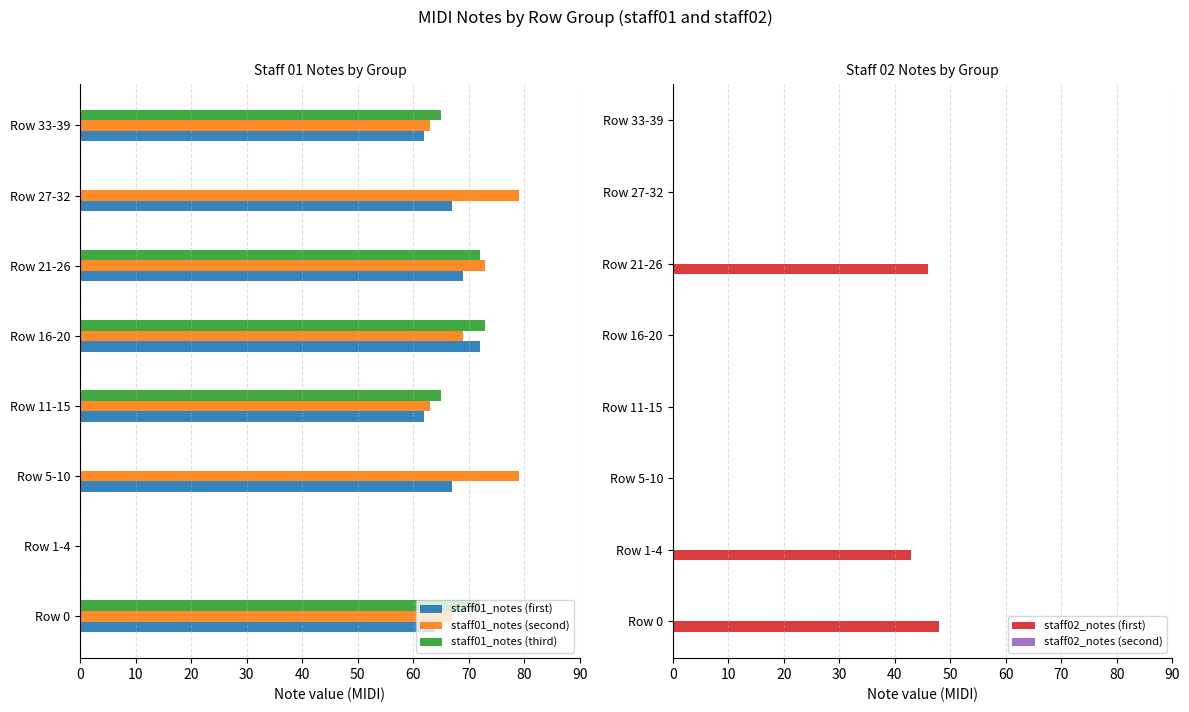

Reading left to right, what are all the values shown in this chart?

staff01_notes (first): 64.0	0.0	67.0	62.0	72.0	69.0	67.0	62.0
staff01_notes (second): 67.0	0.0	79.0	63.0	69.0	73.0	79.0	63.0
staff01_notes (third): 72.0	0.0	0.0	65.0	73.0	72.0	0.0	65.0
staff02_notes (first): 48.0	43.0	0.0	0.0	0.0	46.0	0.0	0.0
staff02_notes (second): 0.1	0.1	0.1	0.1	0.1	0.1	0.1	0.1